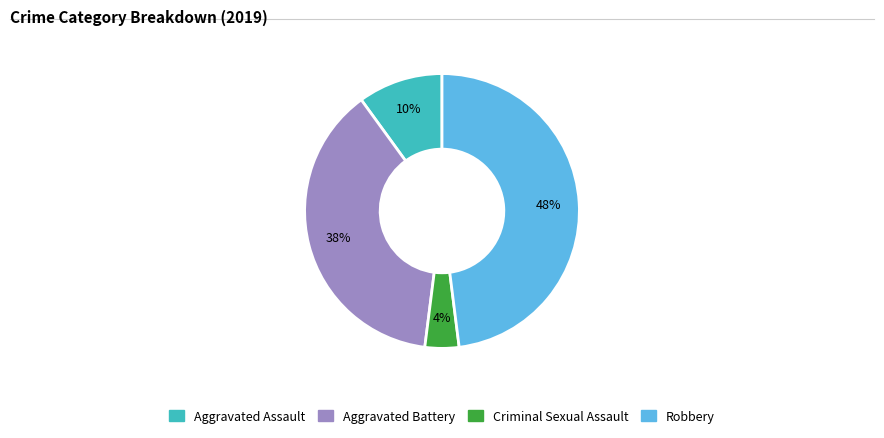

To the nearest percent, what portion does Robbery represent?

48%